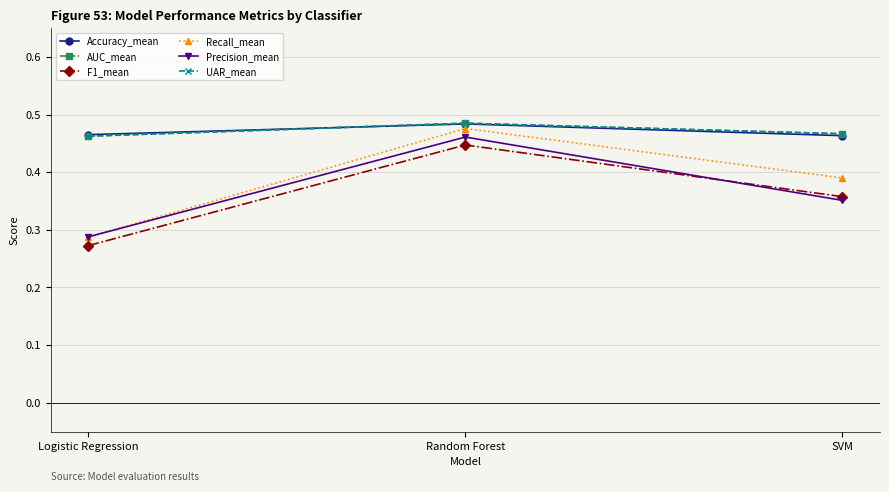

Is it true that F1_mean equals 0.4 at SVM?

True